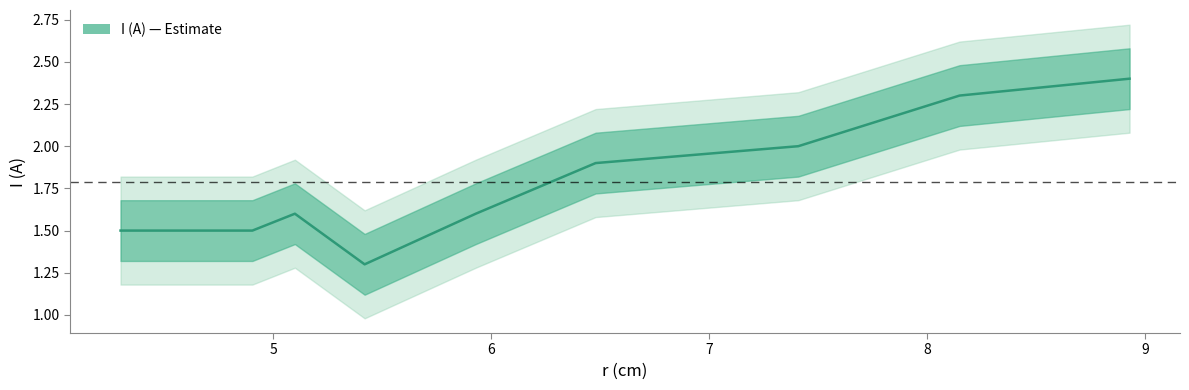

What is the sum of all values?

16.1